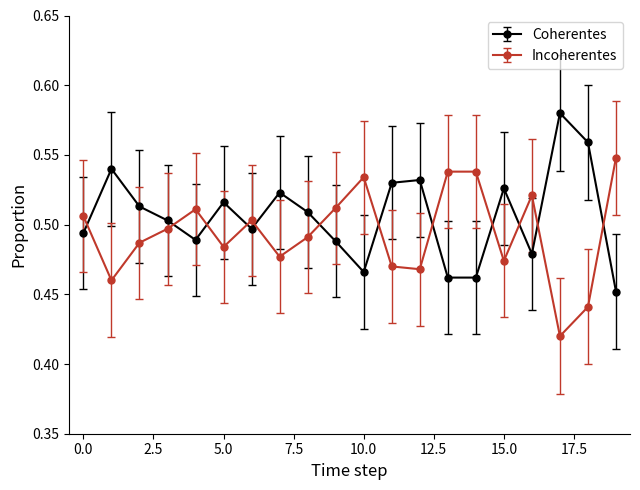

True or false: Coherentes has more than 1 points higher than both neighbors.

True